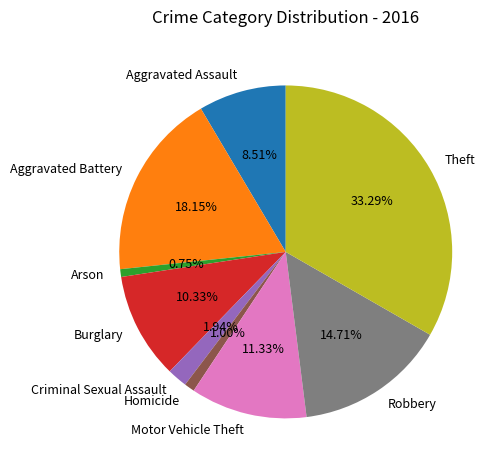

Does Aggravated Assault represent more than half of the total?

No